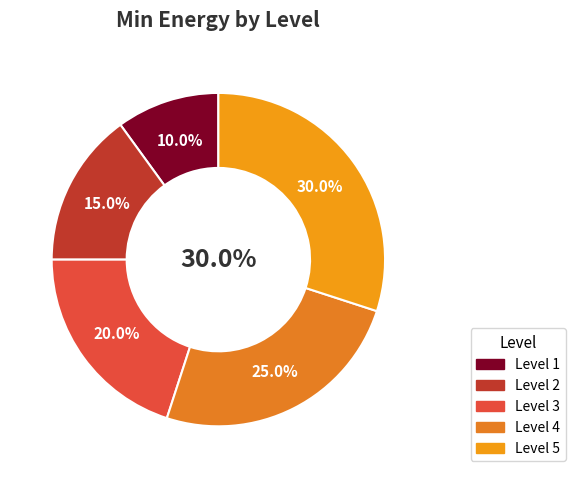

How many segments does this pie chart have?

5